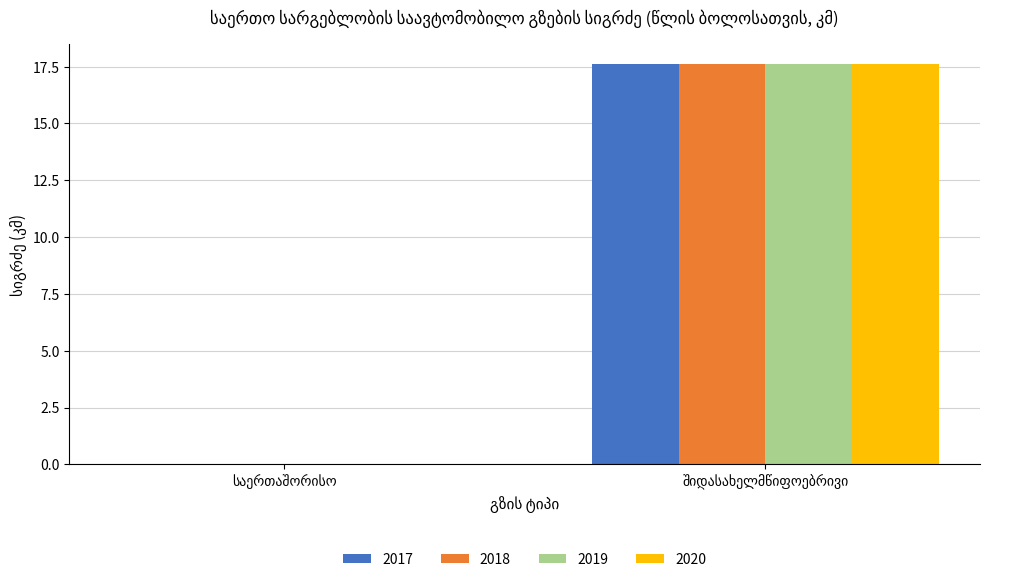

What is the highest value of the 2019 series?

17.6